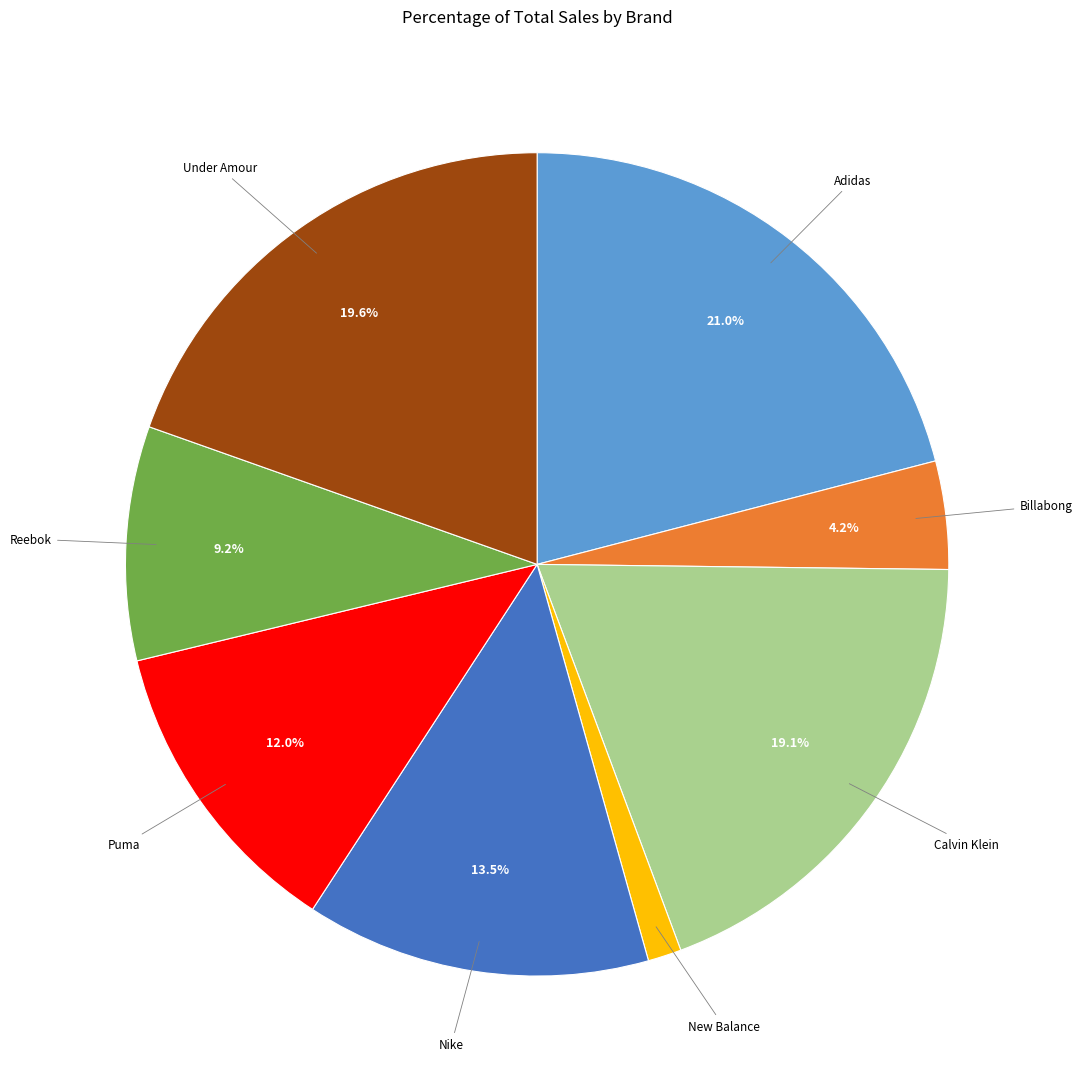

To the nearest percent, what is the difference between the largest and smallest slice percentages?

20%